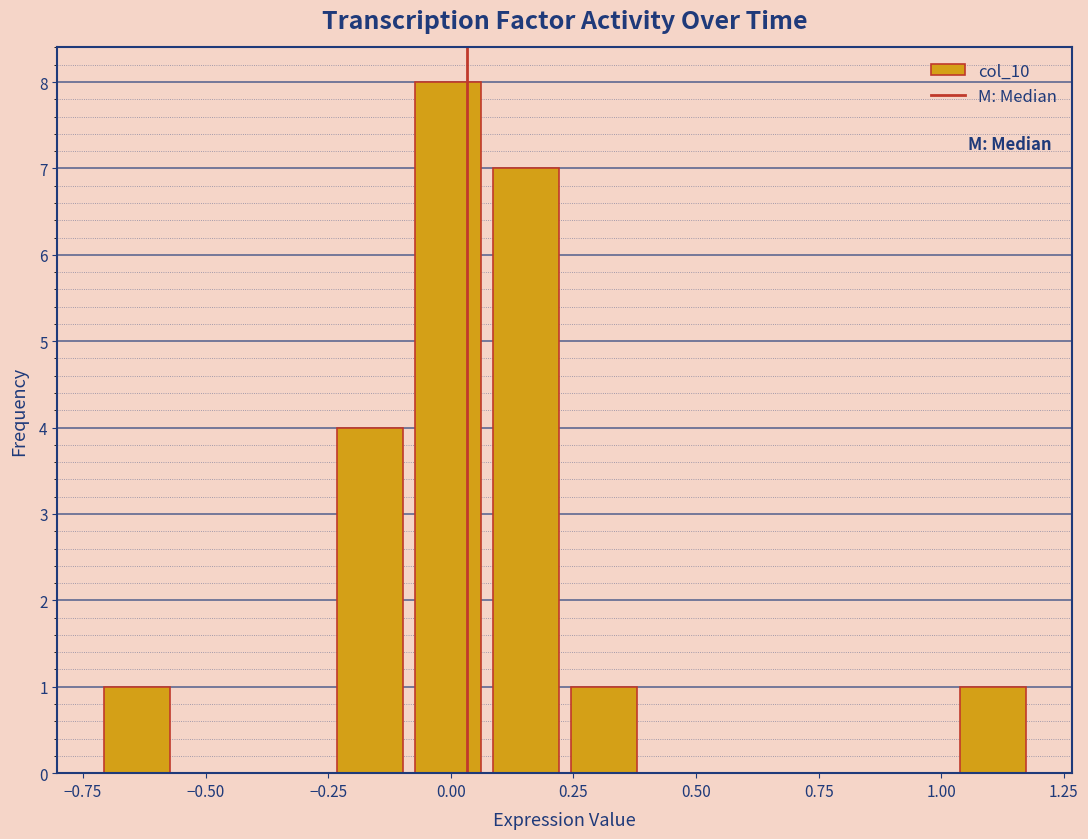

Around what value on the x-axis is the tallest bar? Give the approximate position of its centre, as read against the axis.

0.00